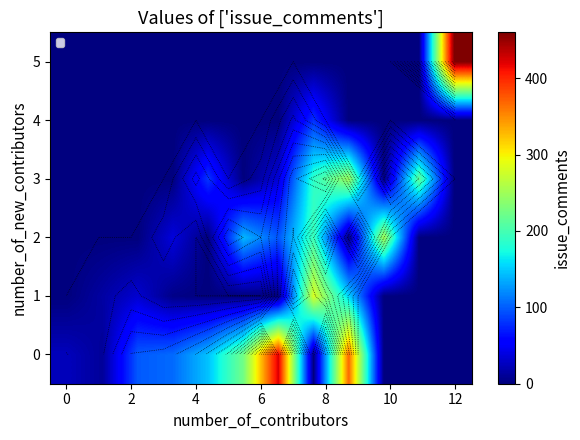

True or false: row_0 has a value of -135 at 11.

False